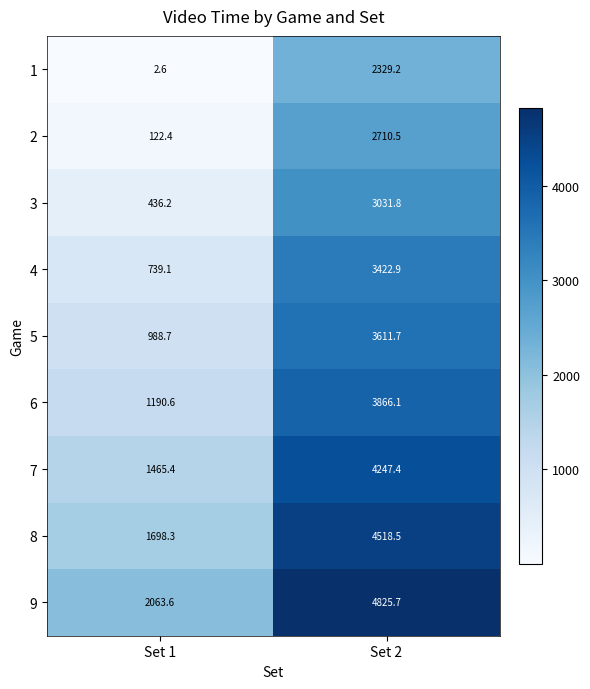

What is the lowest value of the 6 series?

1190.6